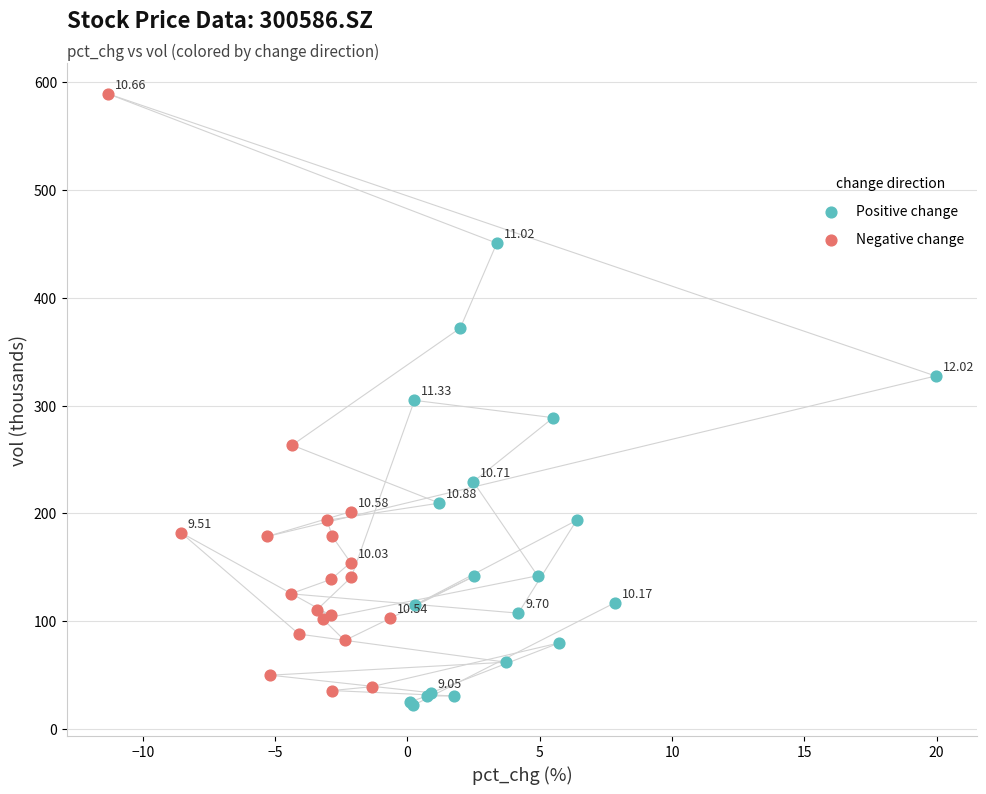

Which series reaches the maximum Y coordinate?

Negative change